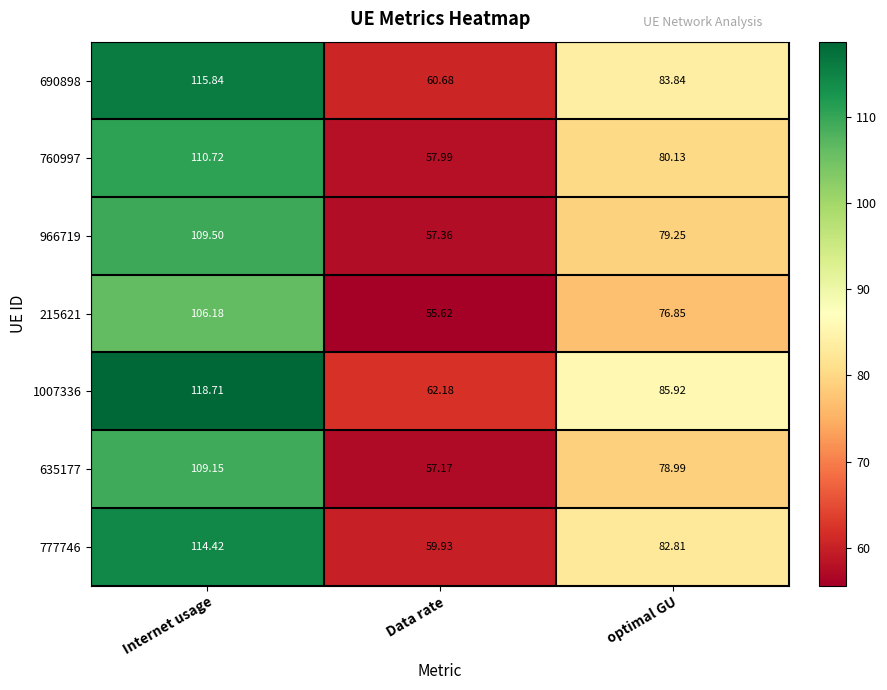

Where does the 1007336 series first go above 85?

Internet usage